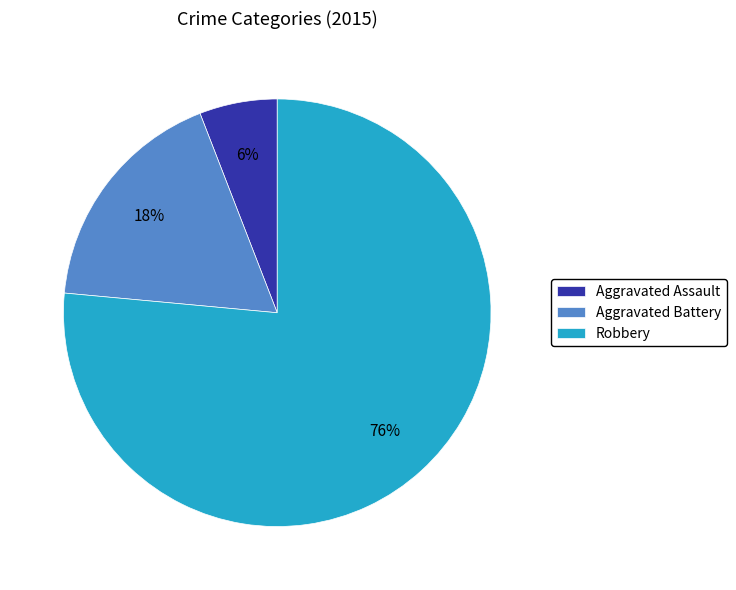

Combined, do Aggravated Assault and Robbery account for over 50%?

Yes